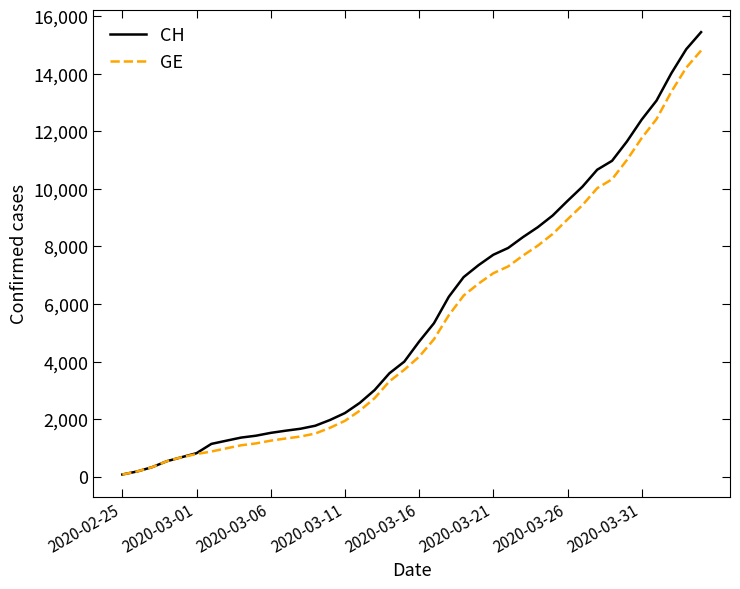

Which series has the largest total across all categories?

CH